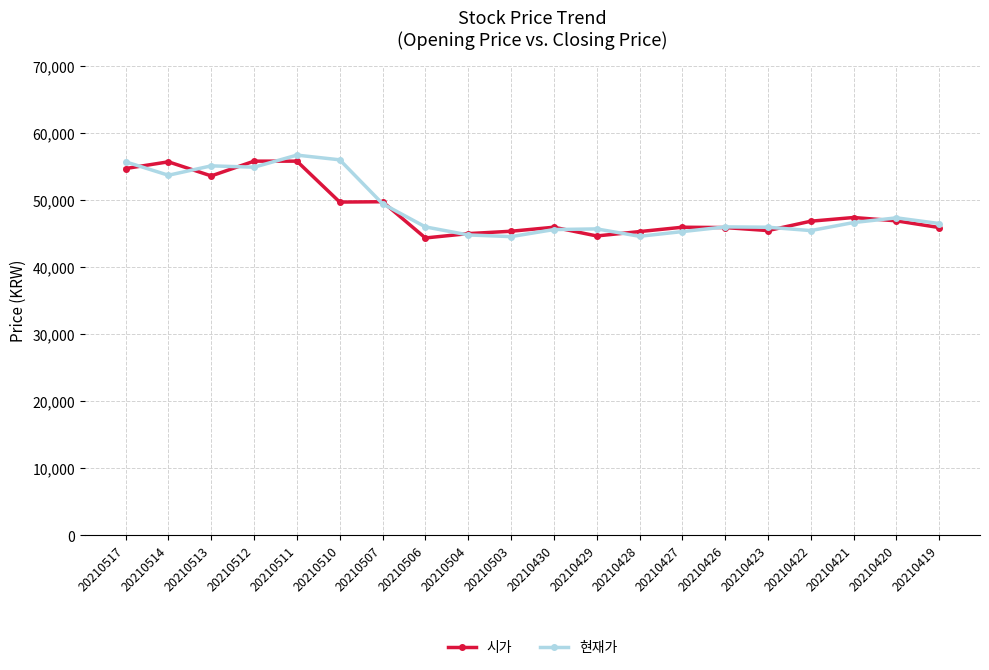

The value of 현재가 at 20210517 is 55700. True or false?

True